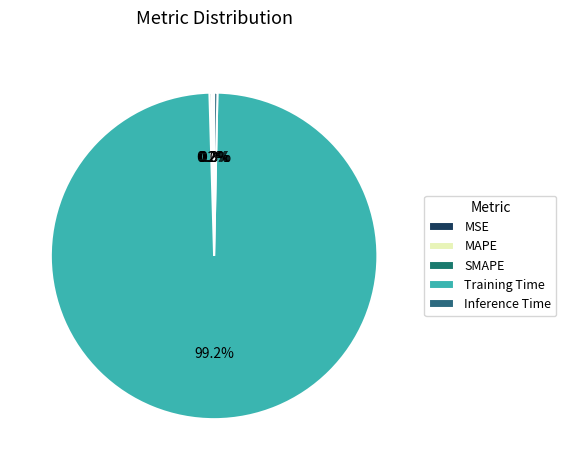

Which slice is the smallest?

MSE